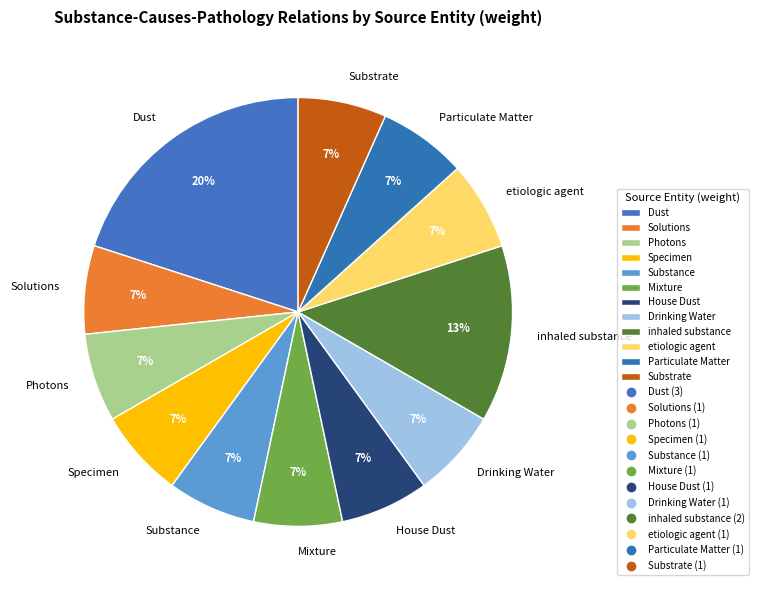

To the nearest percent, what is the difference between the largest and smallest slice percentages?

13%